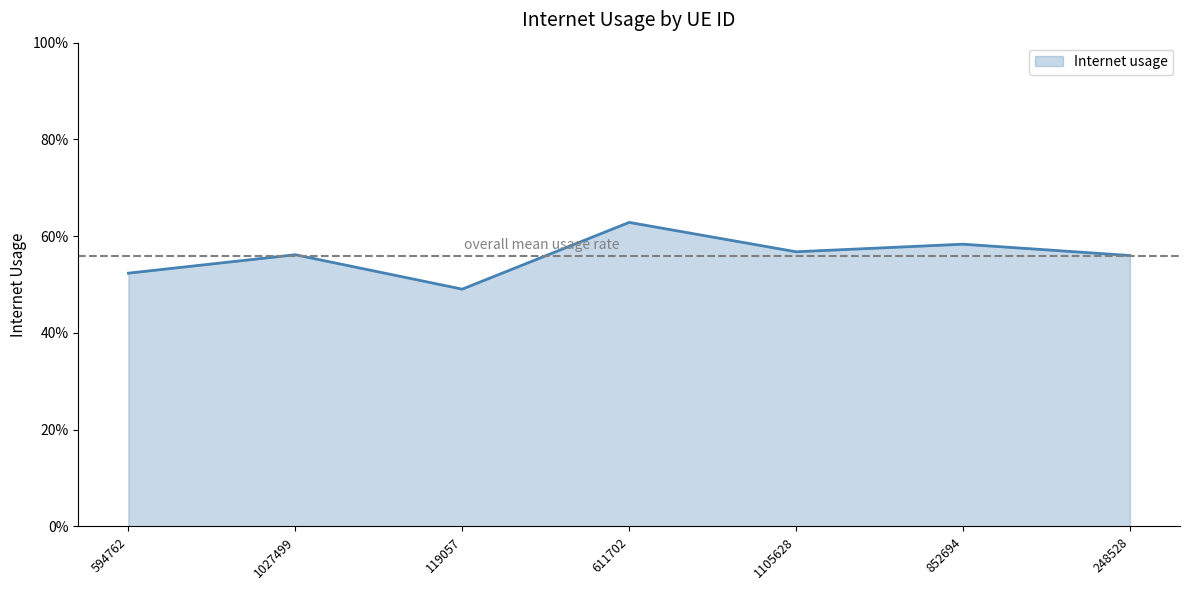

List the labels in order of value, smallest first.

119057, 594762, 248528, 1027499, 1105628, 852694, 611702